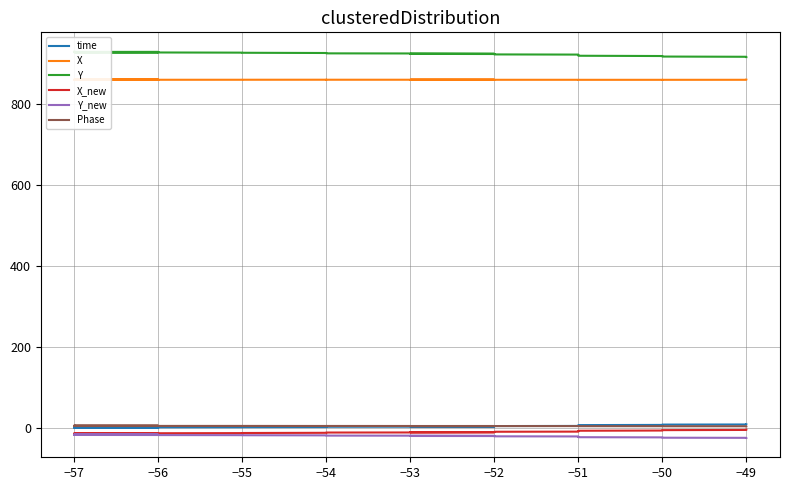

What is the highest value of the Phase series?

5.8